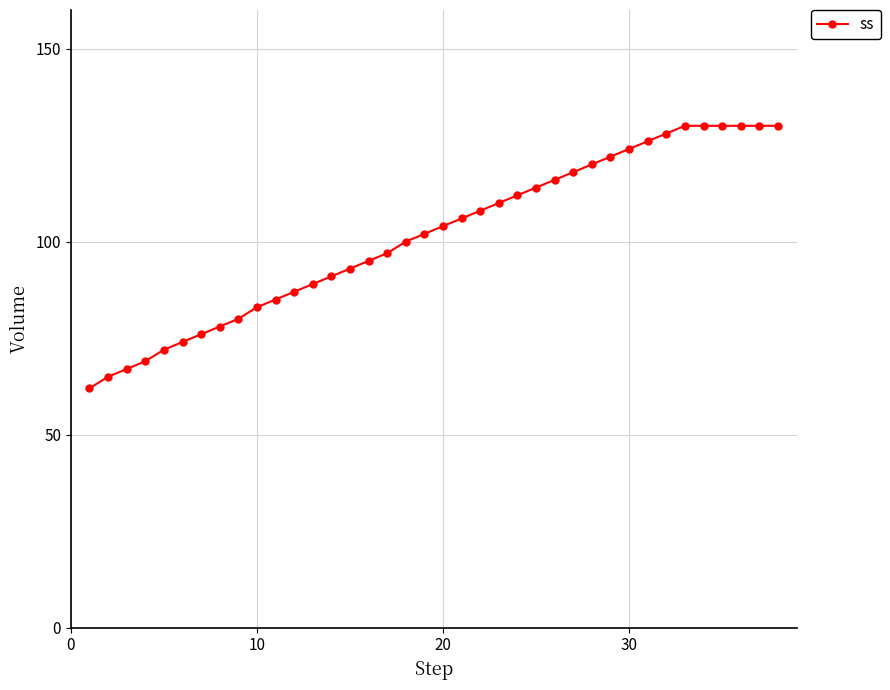

What is the minimum value shown in the chart?

62